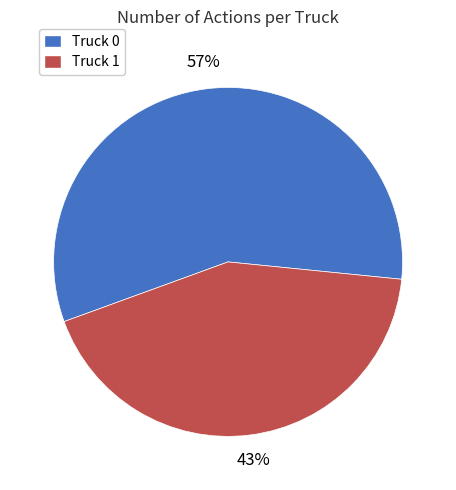

Is the sum of Truck 0 and Truck 1 greater than half?

Yes